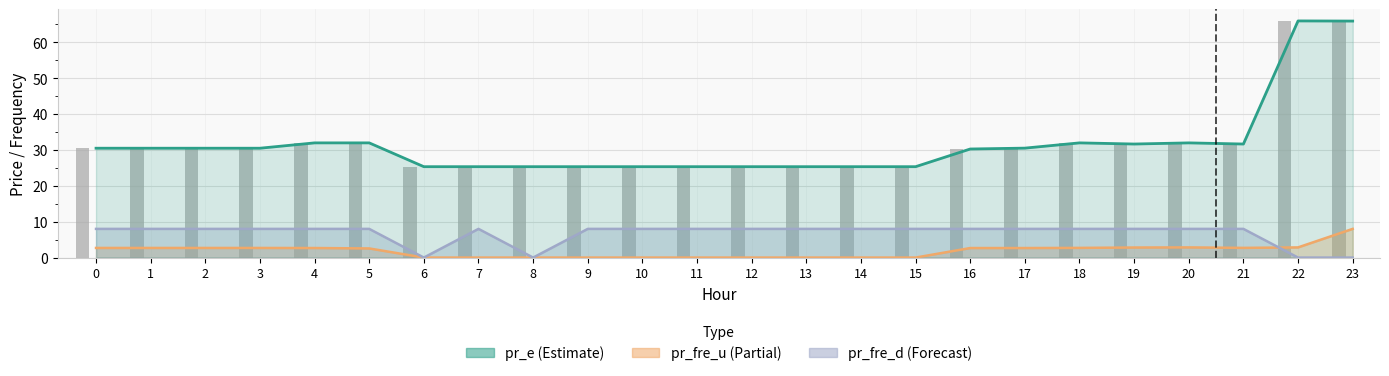

Reading left to right, what are all the values shown in this chart?

0=30.5	1=30.5	2=30.5	3=30.5	4=32.0	5=32.0	6=25.3	7=25.3	8=25.3	9=25.3	10=25.3	11=25.3	12=25.3	13=25.3	14=25.3	15=25.3	16=30.3	17=30.5	18=32.0	19=31.7	20=32.0	21=31.7	22=66.0	23=65.9